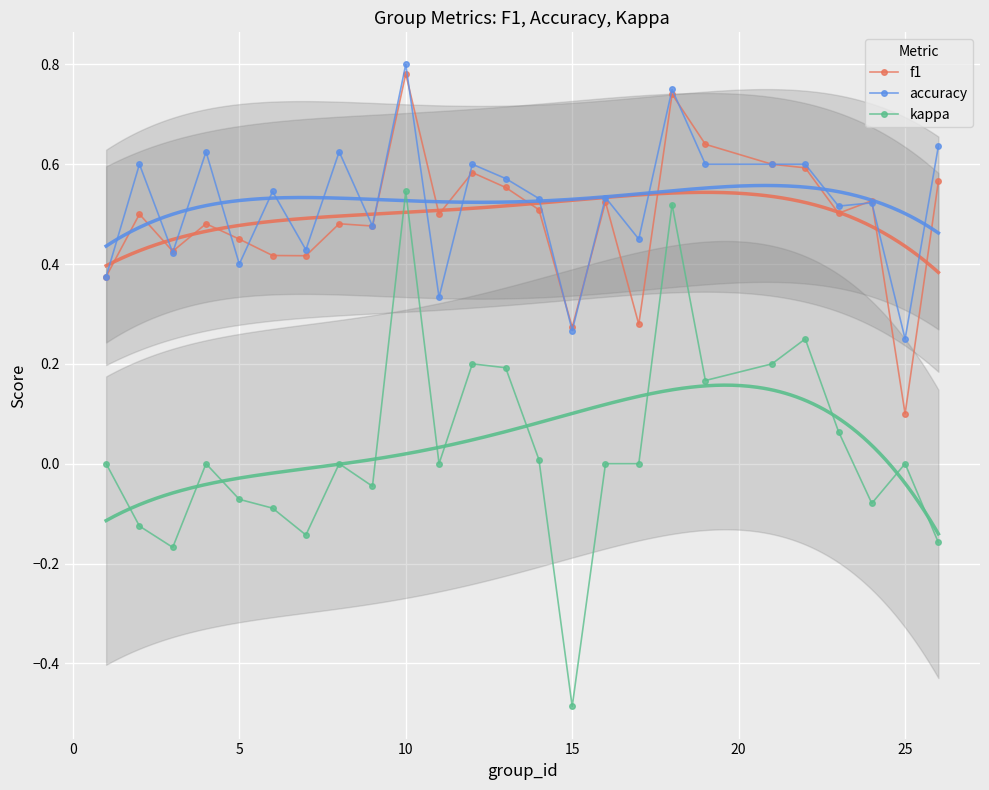

What is the minimum value for kappa?

-0.5